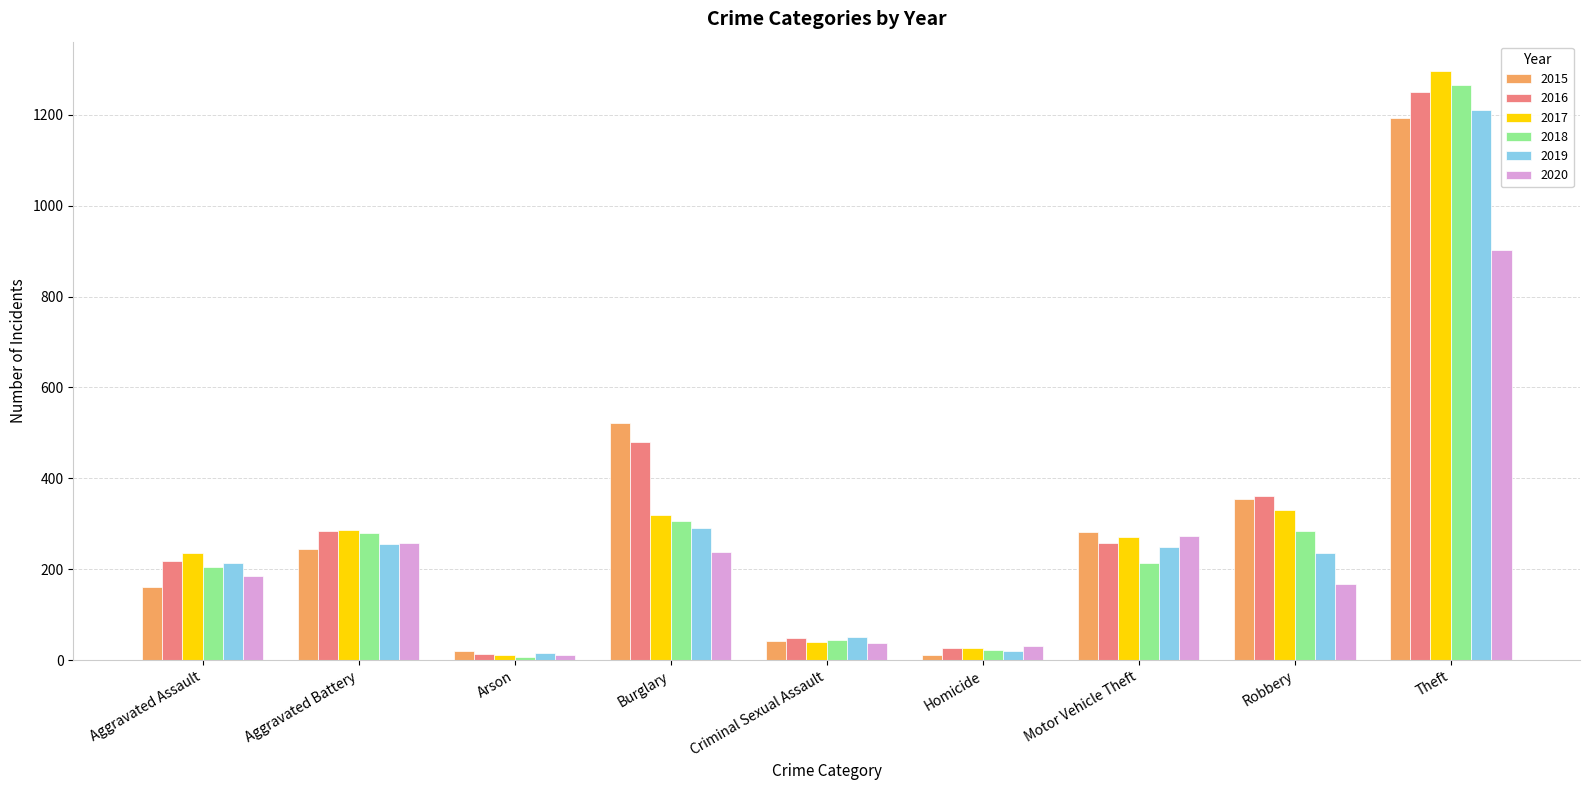

What is the difference between the maximum and second lowest values in the 2015 series?

1172